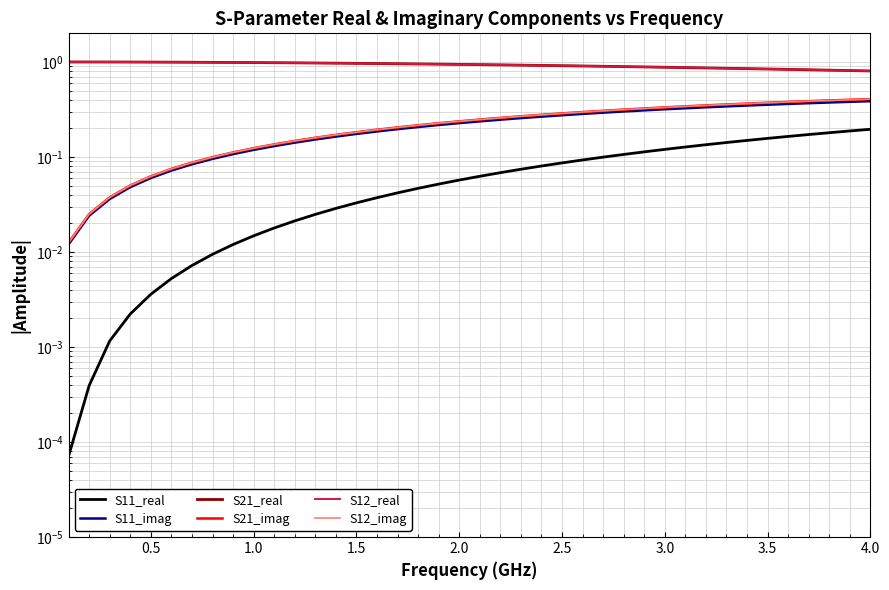

What is the difference between the maximum and minimum values in the S21_real series?

0.2